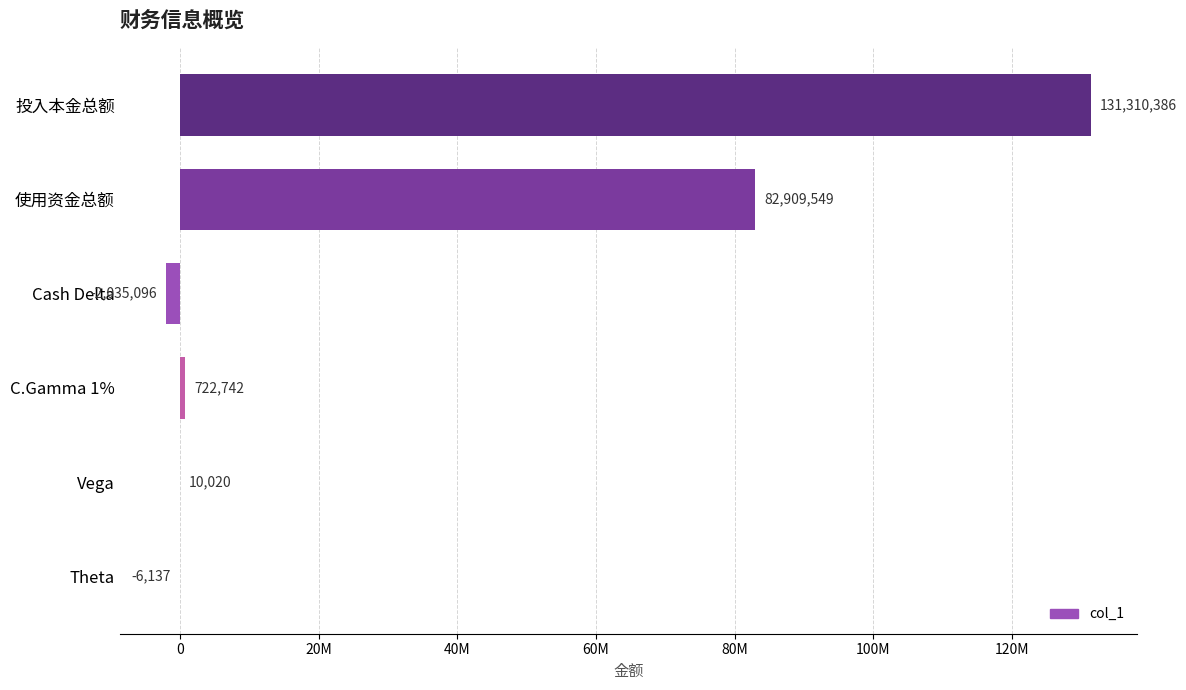

Are the bars horizontal?

Yes